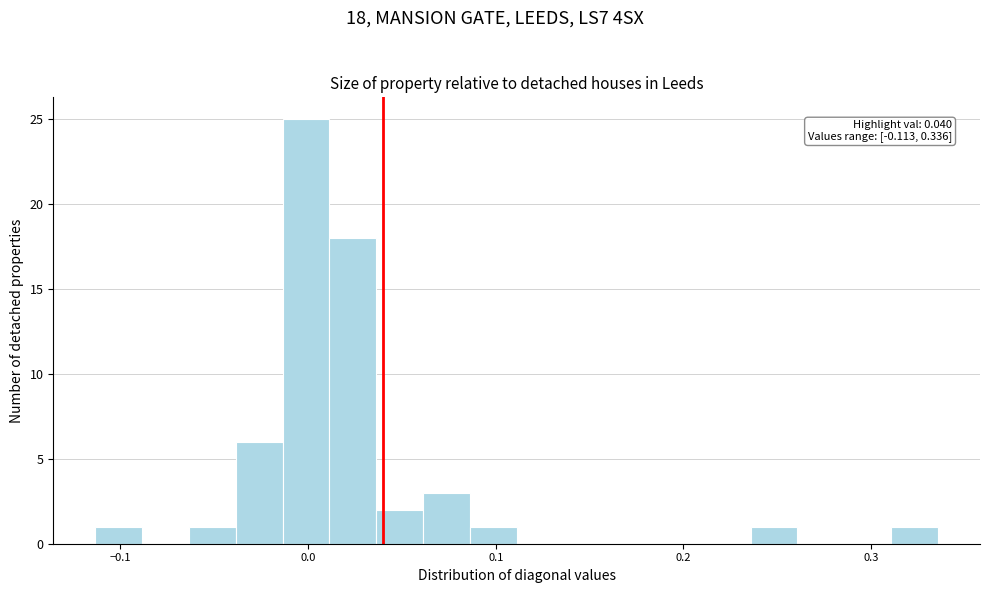

Read against the x-axis, roughly where is the centre of the tallest bar?

0.00